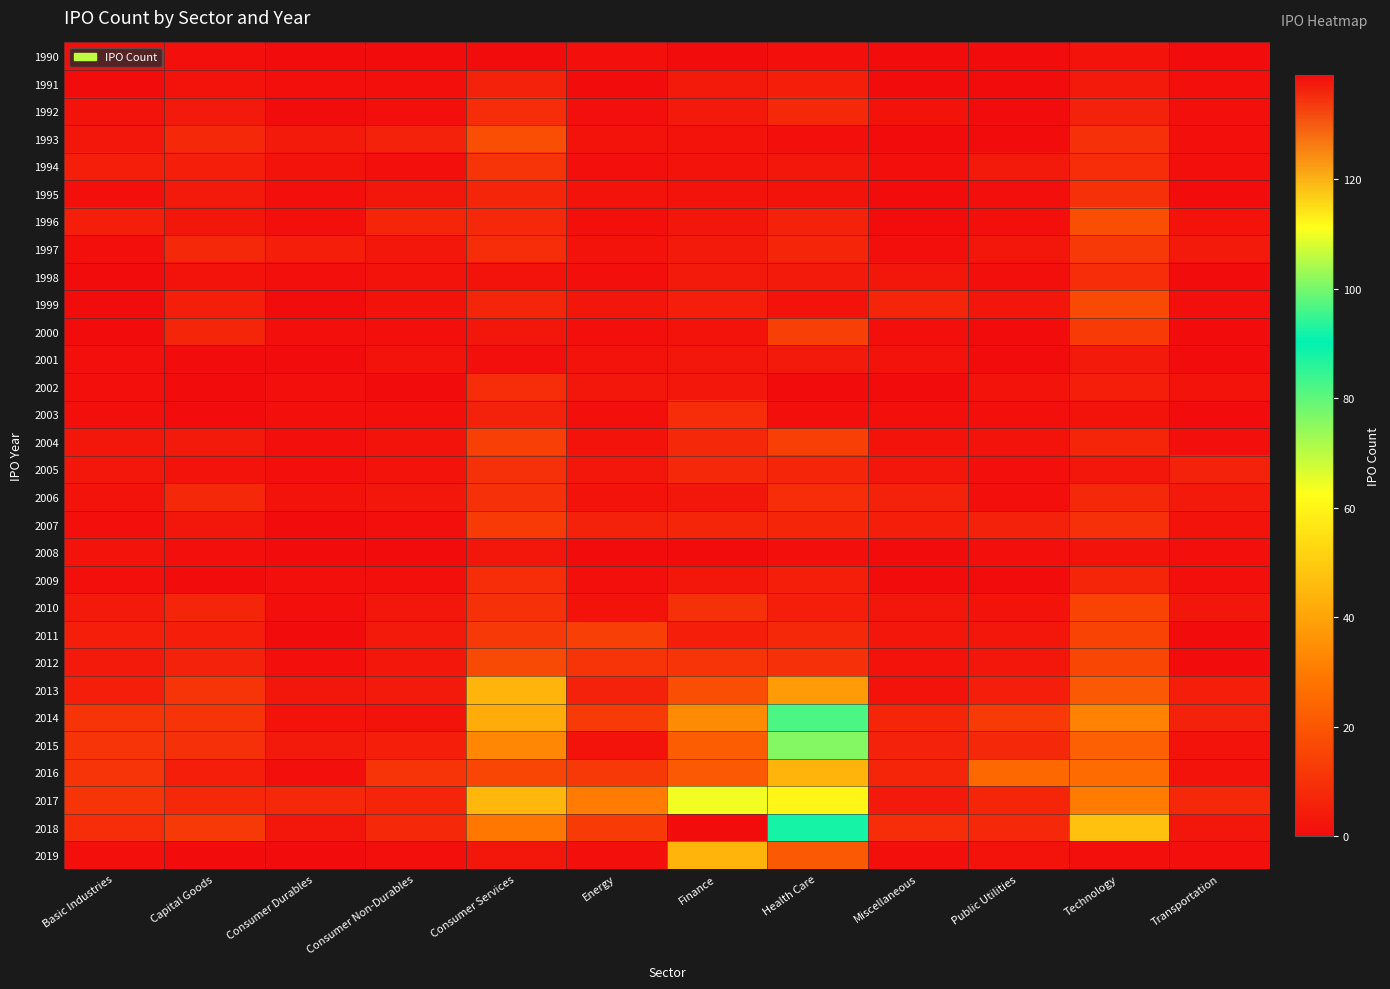

What is the total value across all series at Health Care?

533